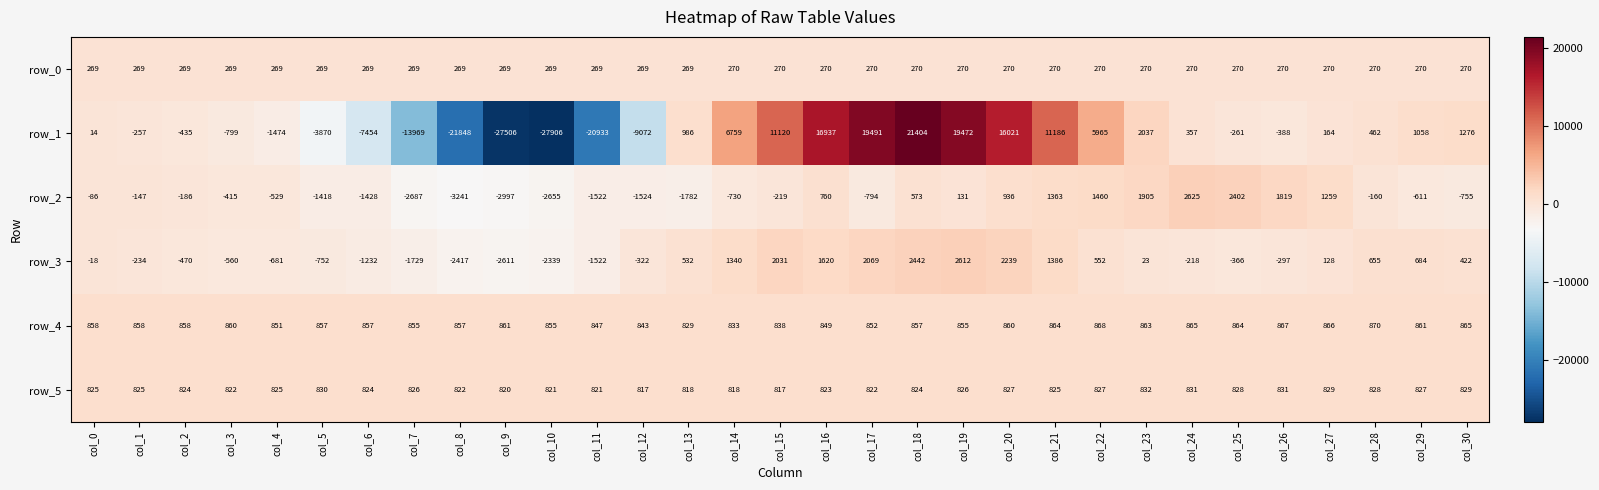

Rank the series by their maximum value, from lowest to highest.

row_0, row_5, row_4, row_3, row_2, row_1